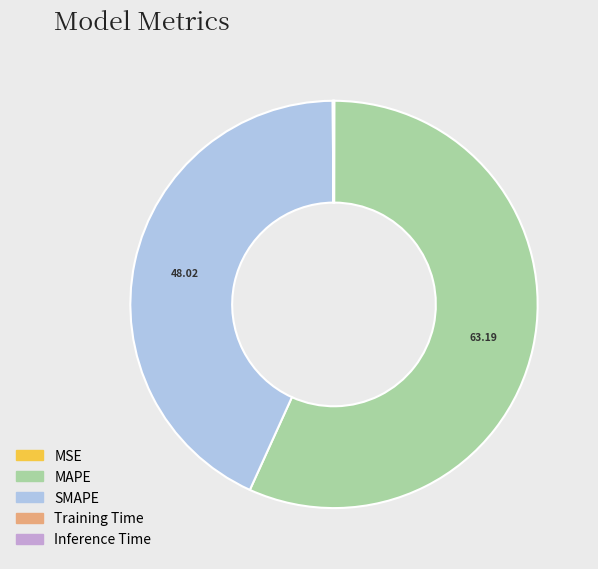

Which category accounts for the majority?

MAPE